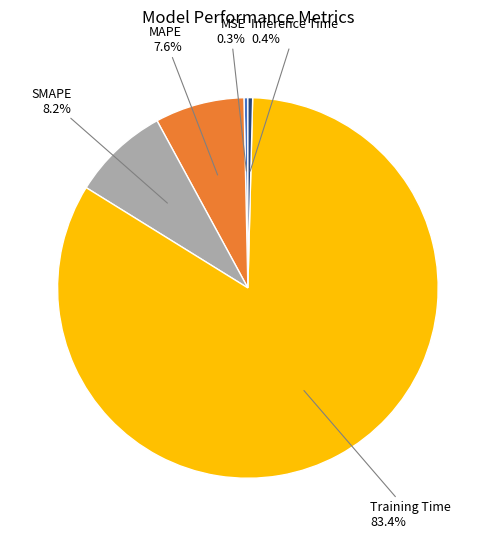

What percentage is the SMAPE slice, to the nearest percent?

8%